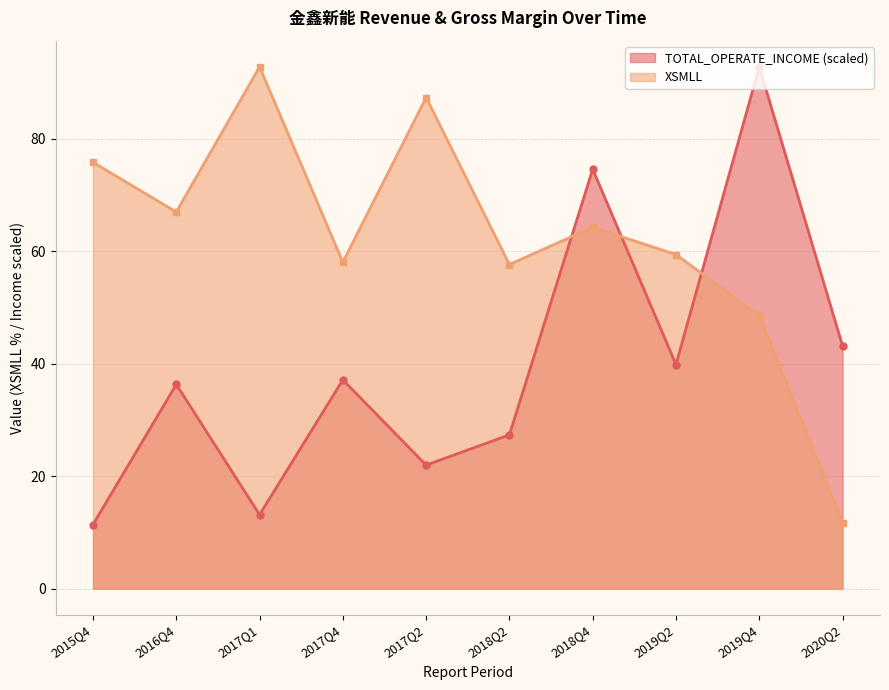

How many data points in XSMLL are above 64?

5